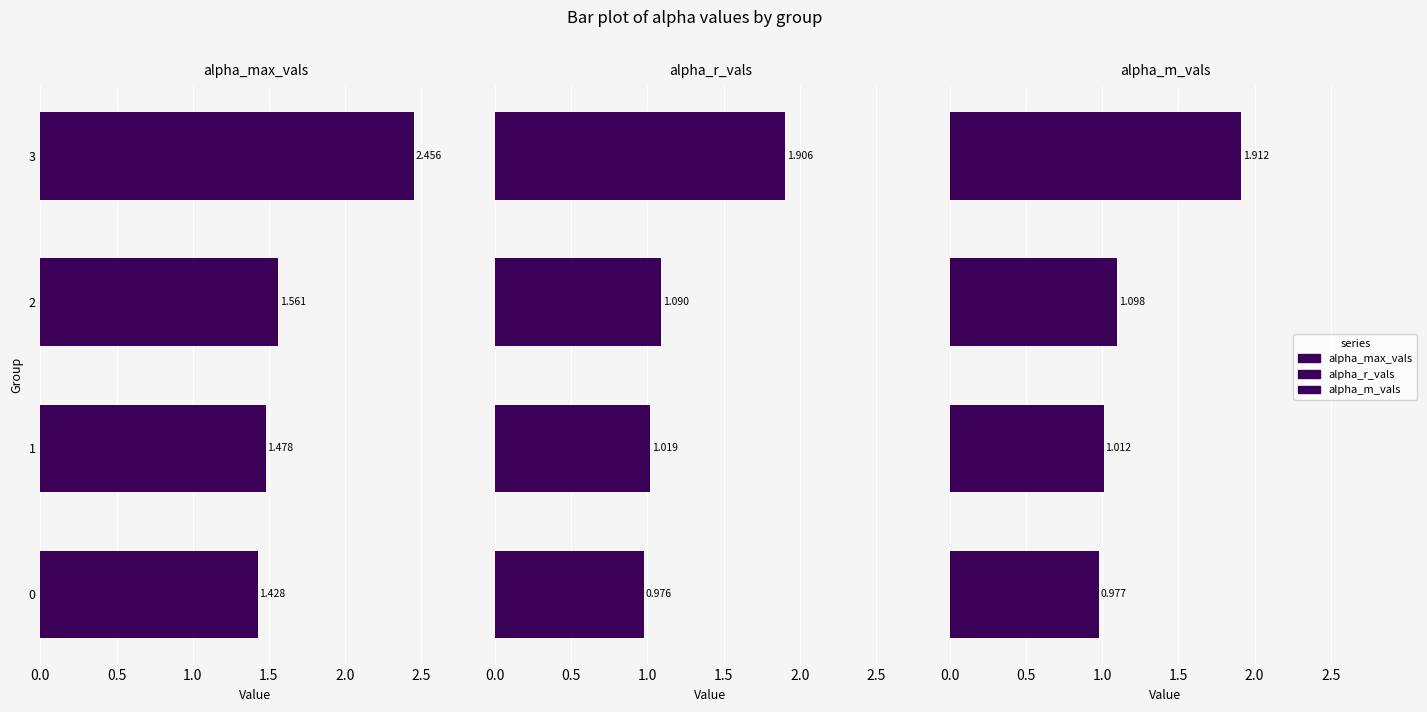

What is the value of the alpha_r_vals bar at the 4th from the left?

1.9